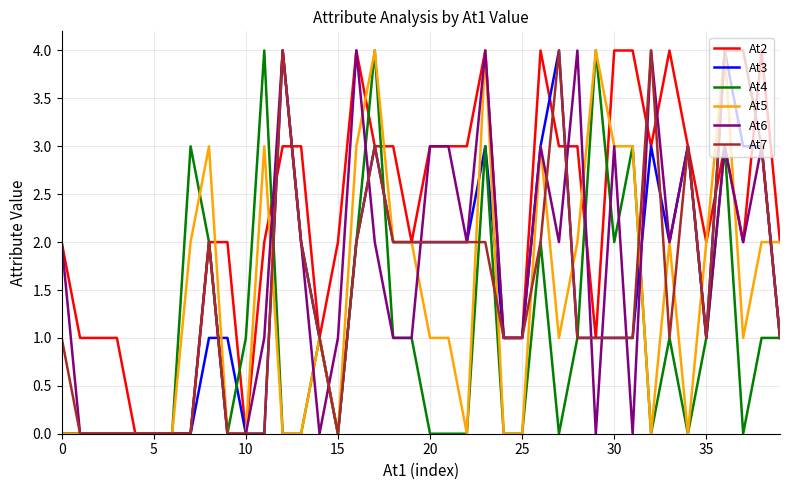

Which series has the largest total across all categories?

At2